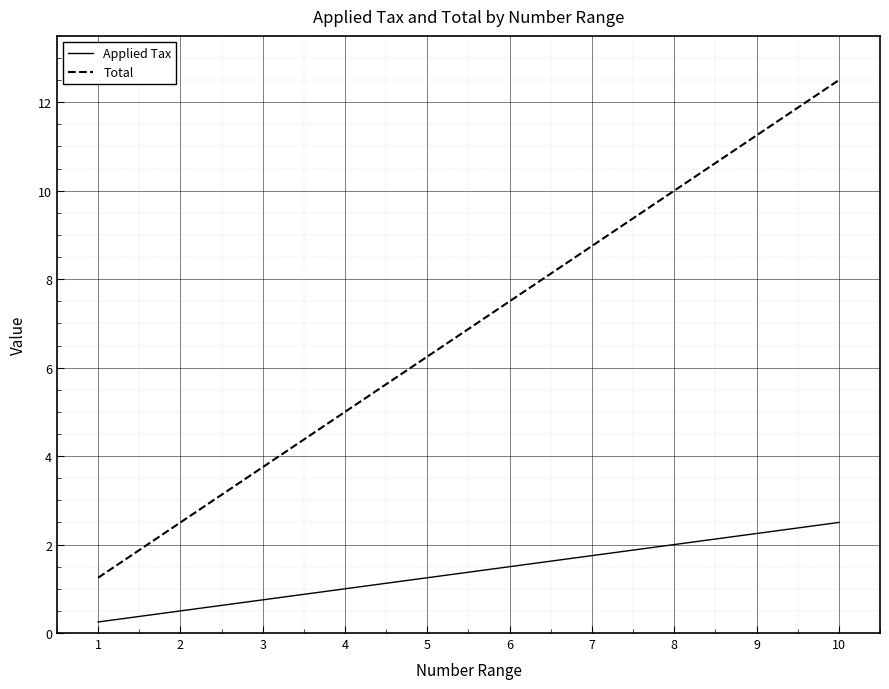

The Applied Tax series shows 1.5 at 4. True or false?

False